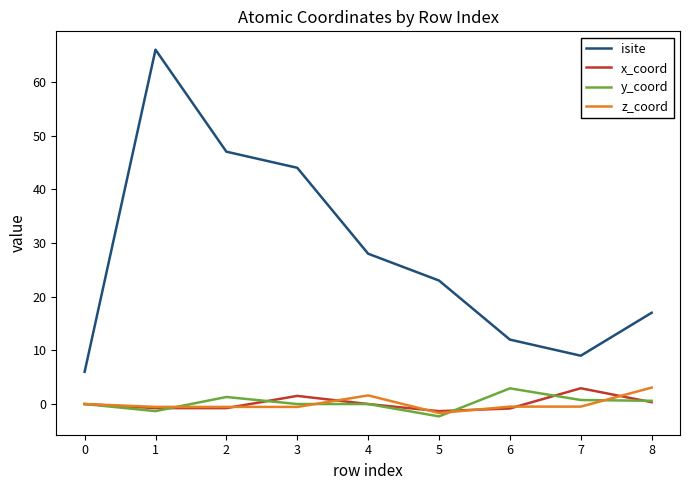

Is this an area chart (filled region under the line)?

No